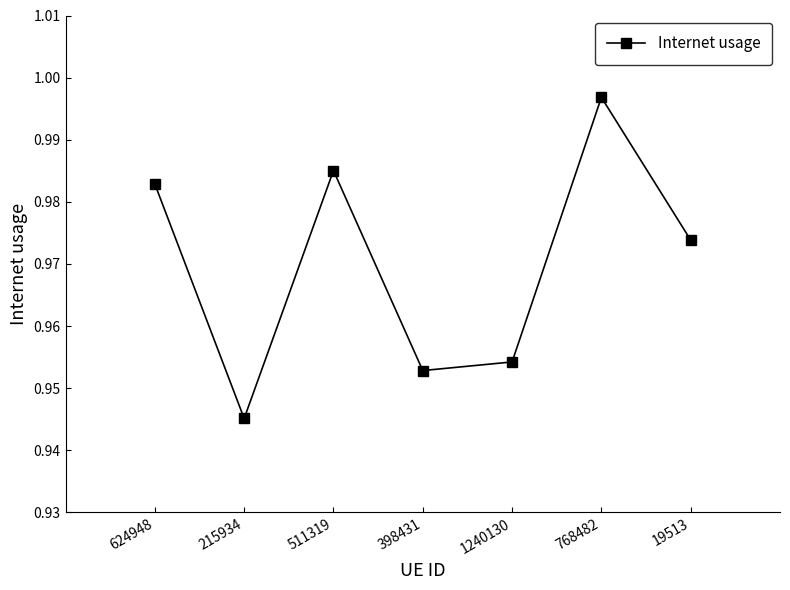

True or false: the data has more than 2 interior local peaks.

False